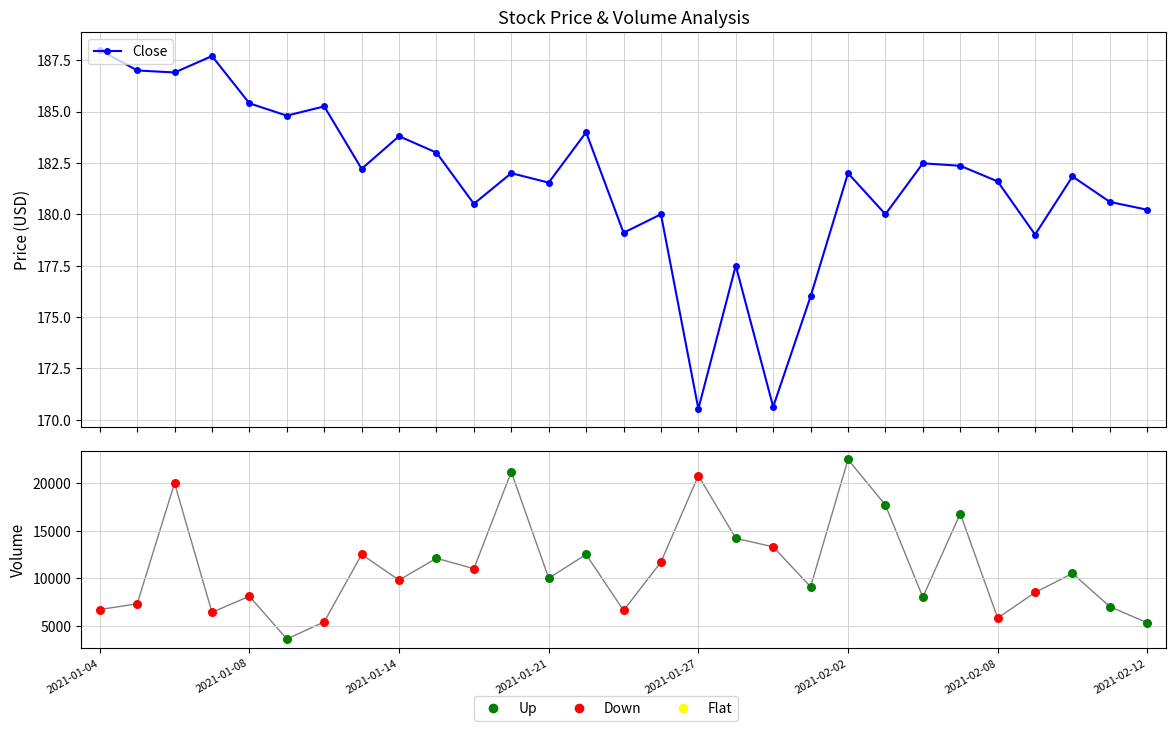

At which category is the sum across all series the highest?

2021-02-02